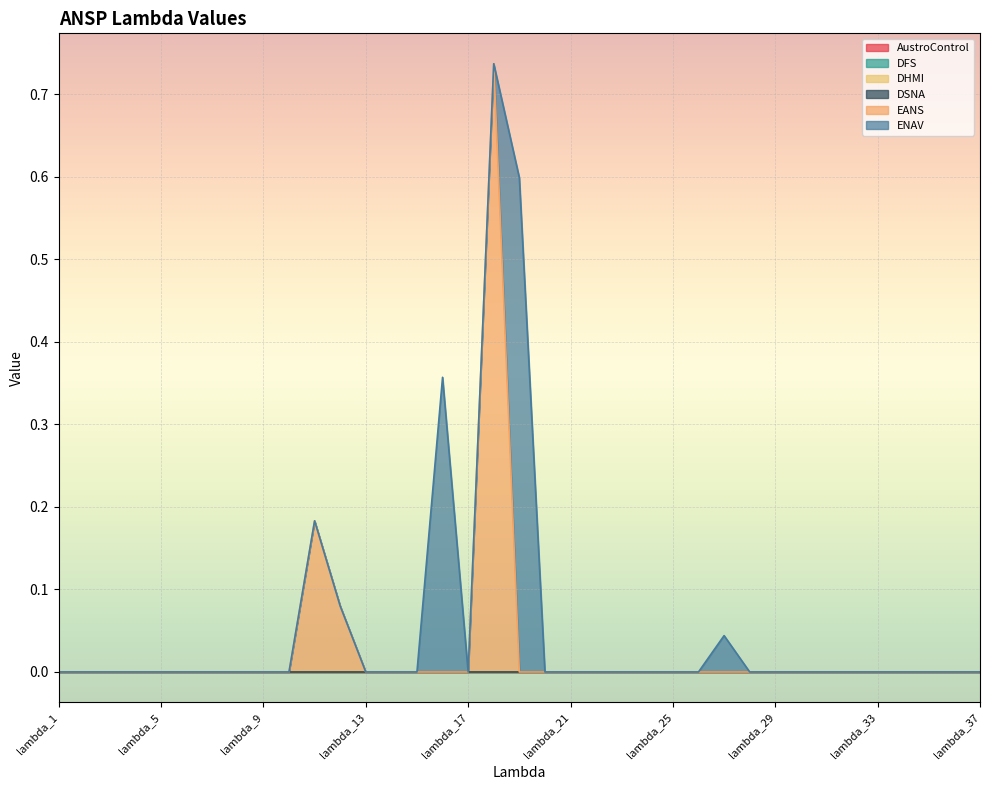

Which category has the highest value in the DFS series?

lambda_1